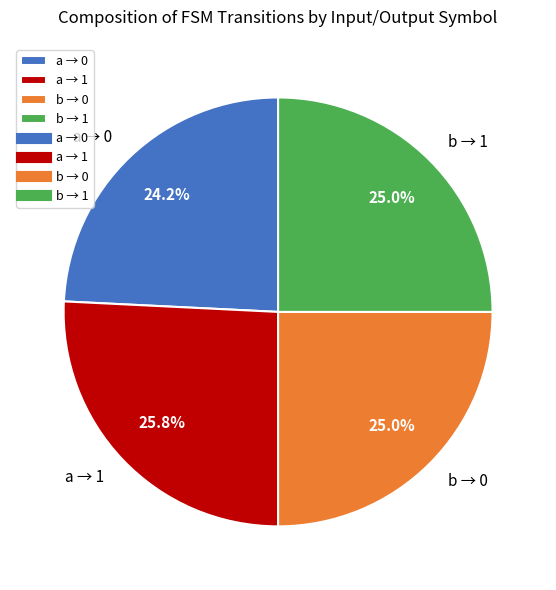

Which category has the biggest portion of the pie?

a → 1